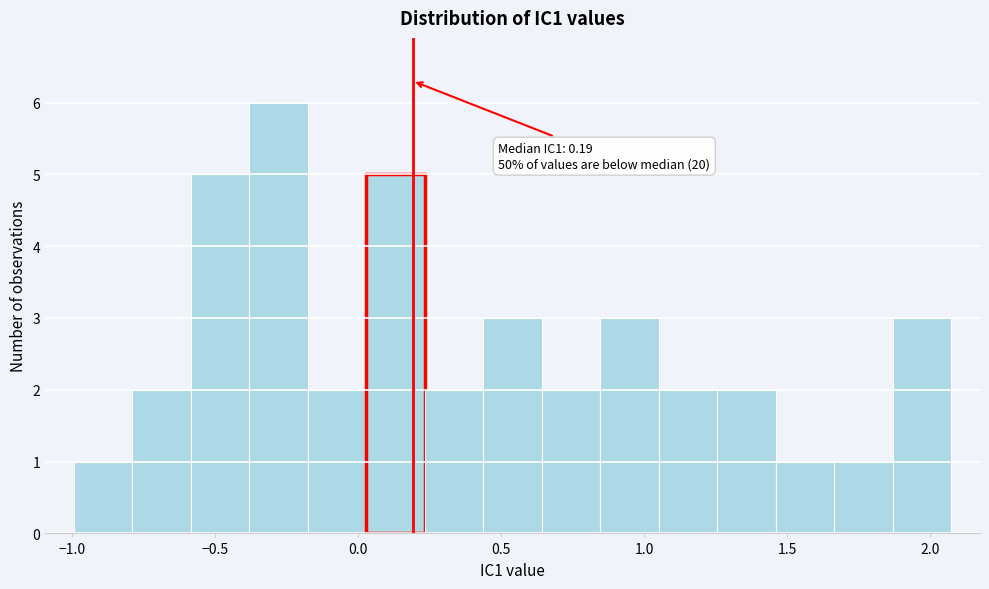

Which range on the x-axis has the tallest bar?

-0.40 to -0.20